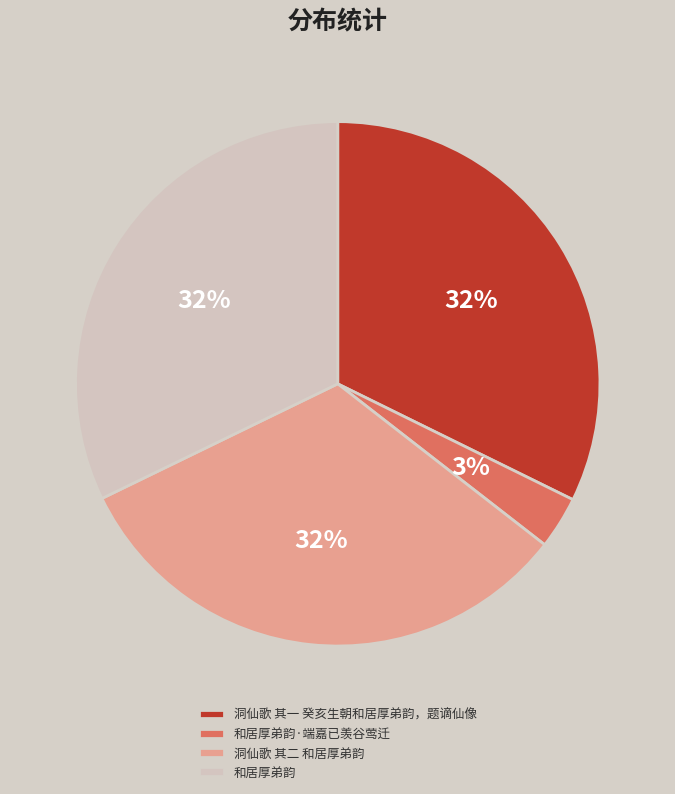

Which slice is the smallest?

和居厚弟韵·端嘉已羡谷莺迁